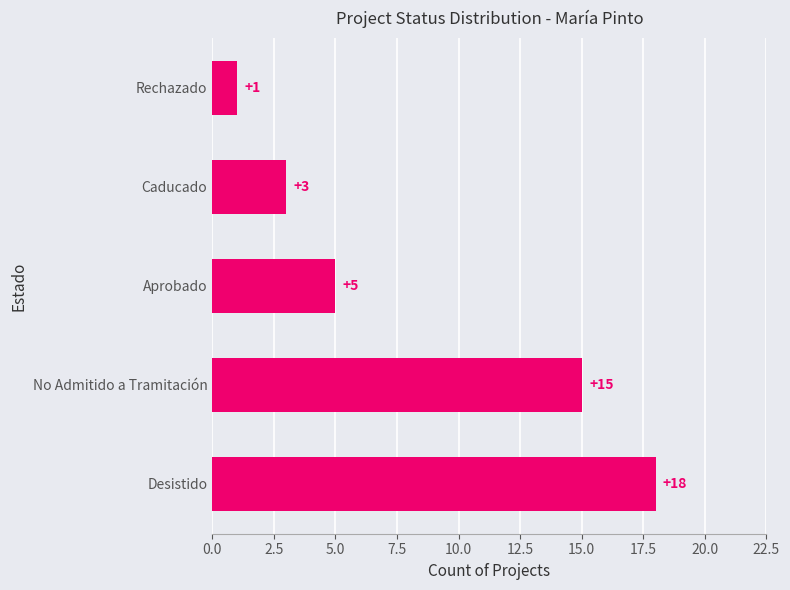

What is the sum of all values?

42